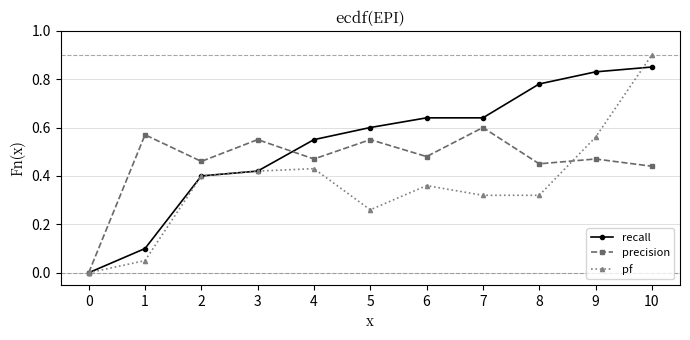

At which label does pf reach its peak?

10